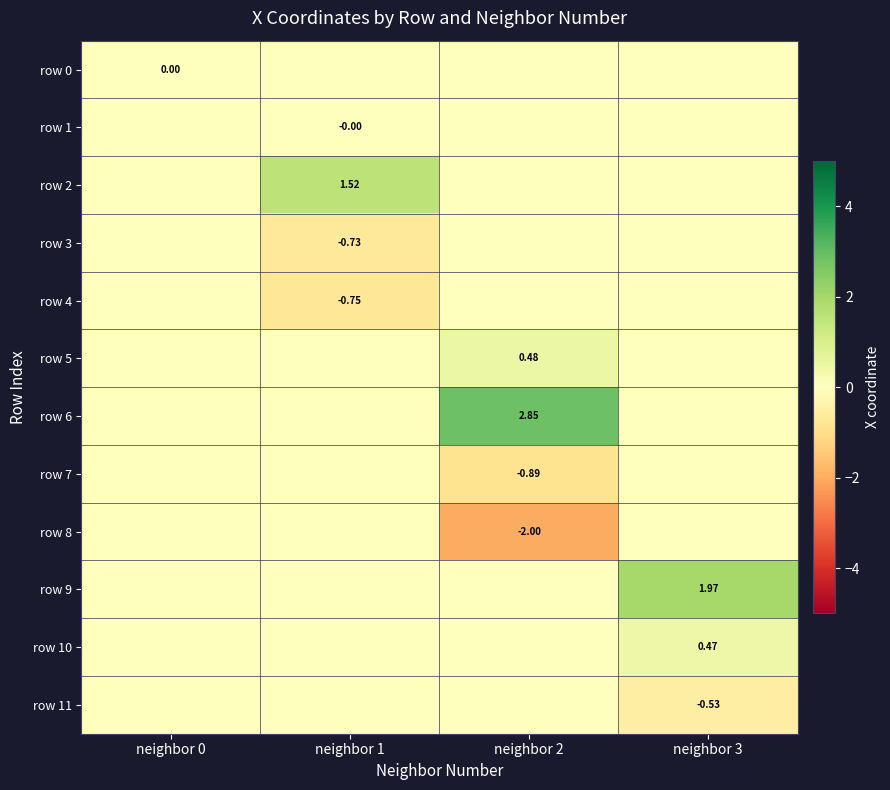

Rank the series at neighbor 2 from lowest to highest value.

row 8, row 7, row 0, row 1, row 2, row 3, row 4, row 9, row 10, row 11, row 5, row 6